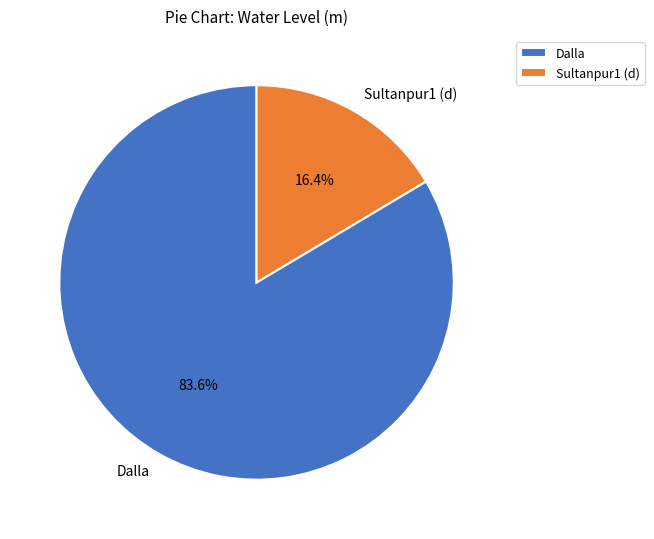

Do Dalla and Sultanpur1 (d) together represent more than half of the pie?

Yes